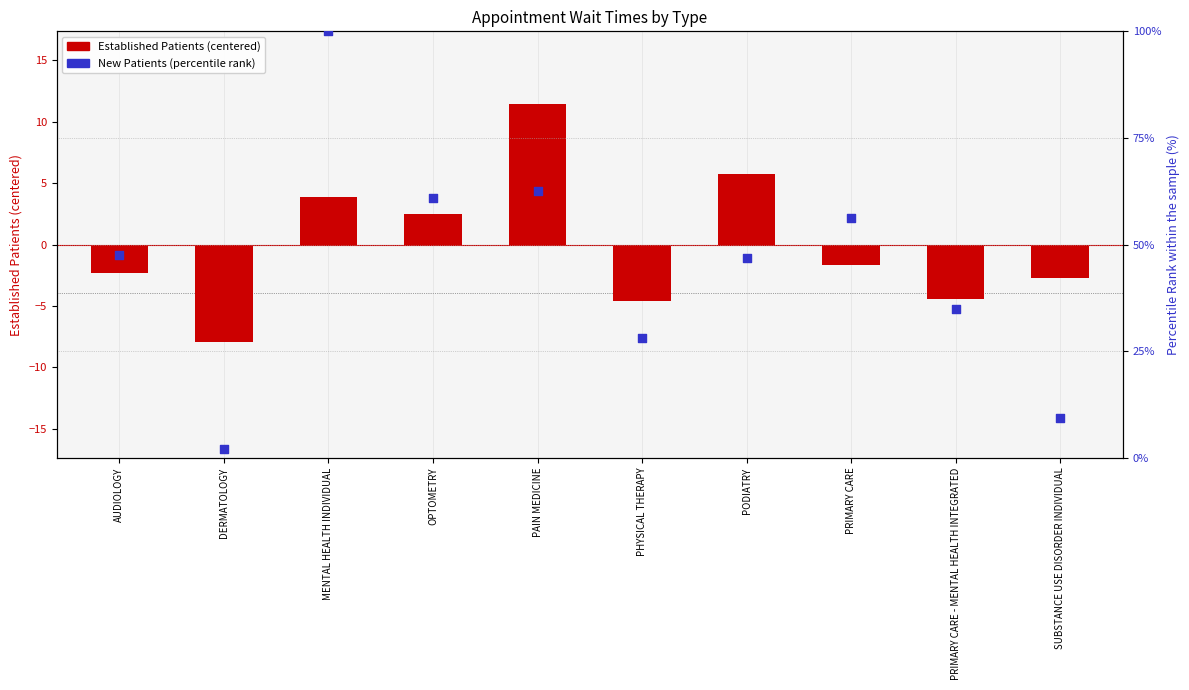

Which series contains the lowest Y value?

EstablishedPatients (log ratio style)